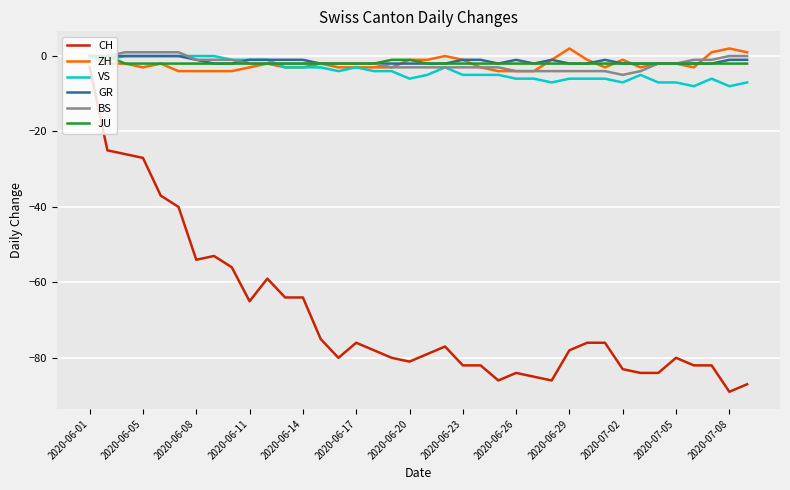

Which series has the largest range (max minus min)?

CH